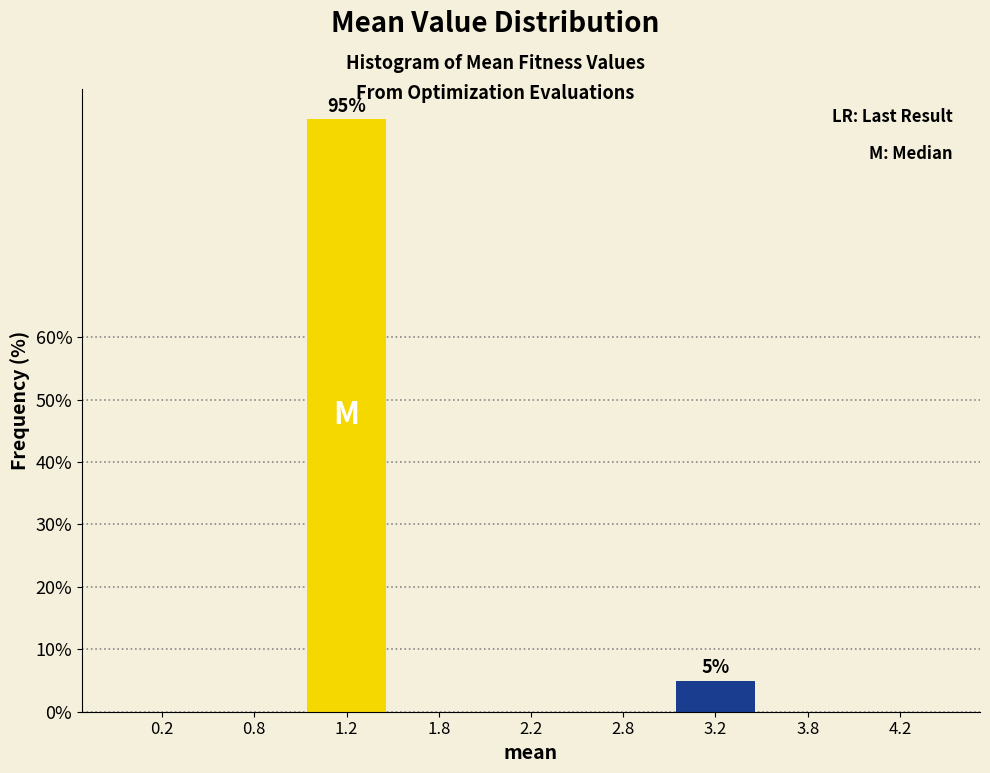

Reading left to right, what are all the values shown in this chart?

0.2=0	0.8=0	1.2=95	1.8=0	2.2=0	2.8=0	3.2=5	3.8=0	4.2=0